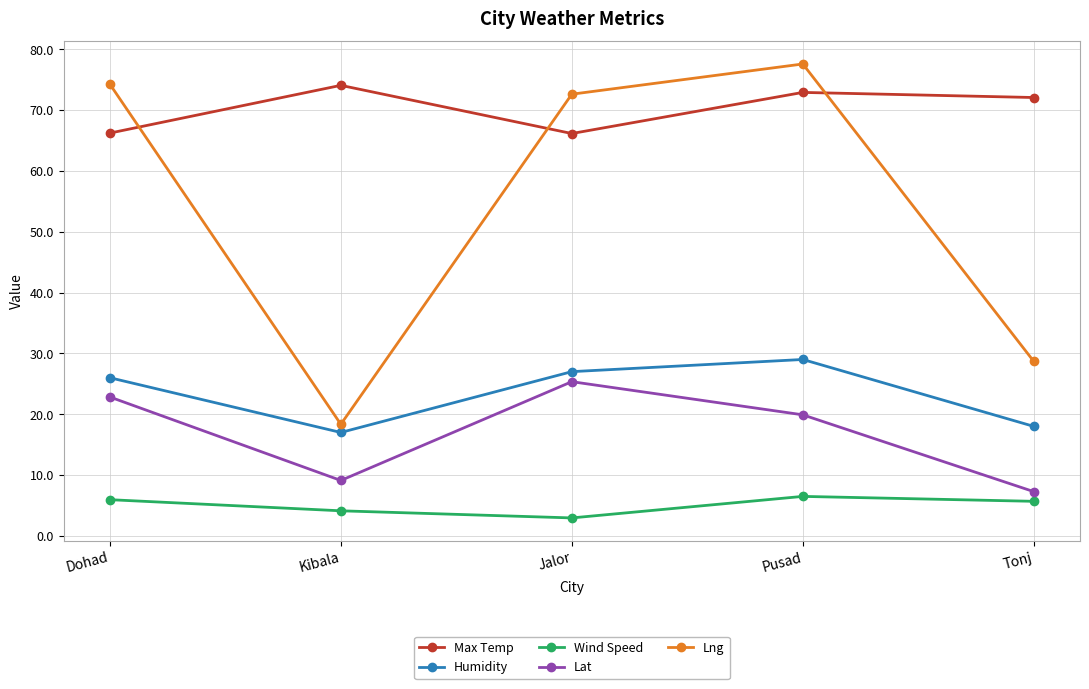

In Lng, how many points are lower than both neighbors (excluding endpoints)?

1